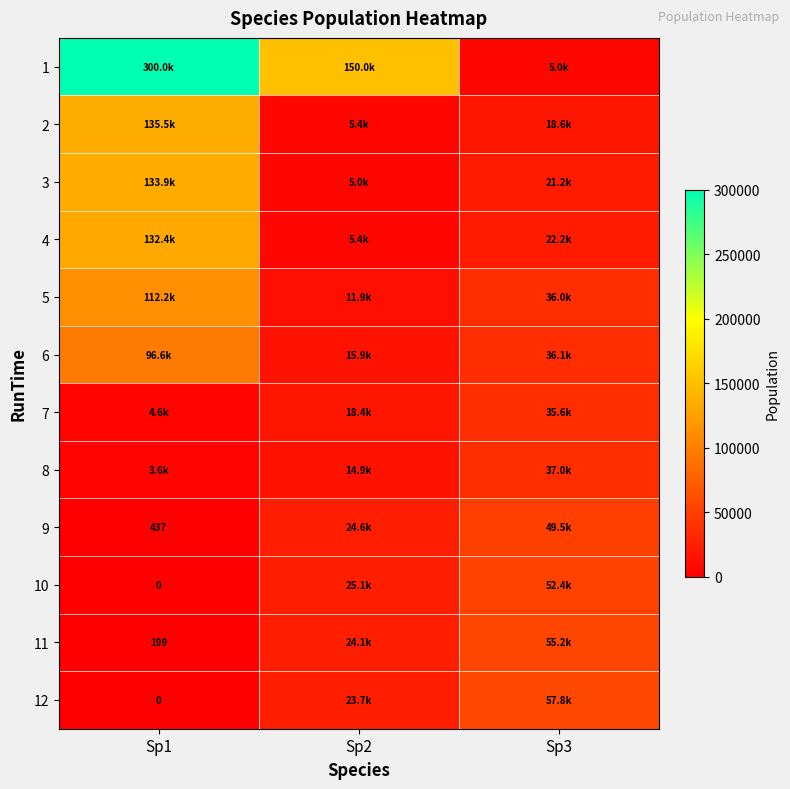

Where does the 3 series first go above 21166?

Sp1